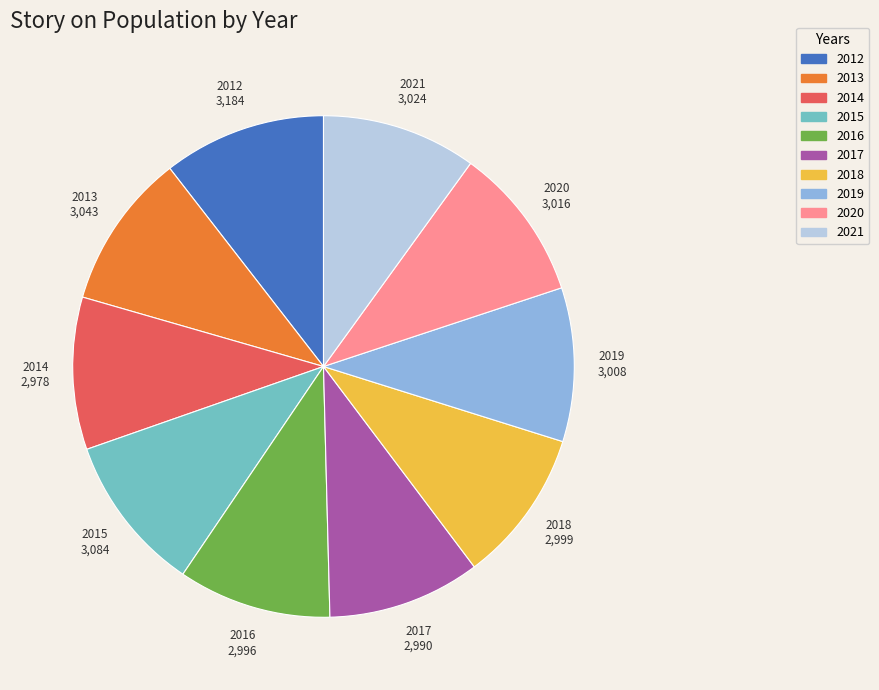

Is there a majority slice in this chart?

No